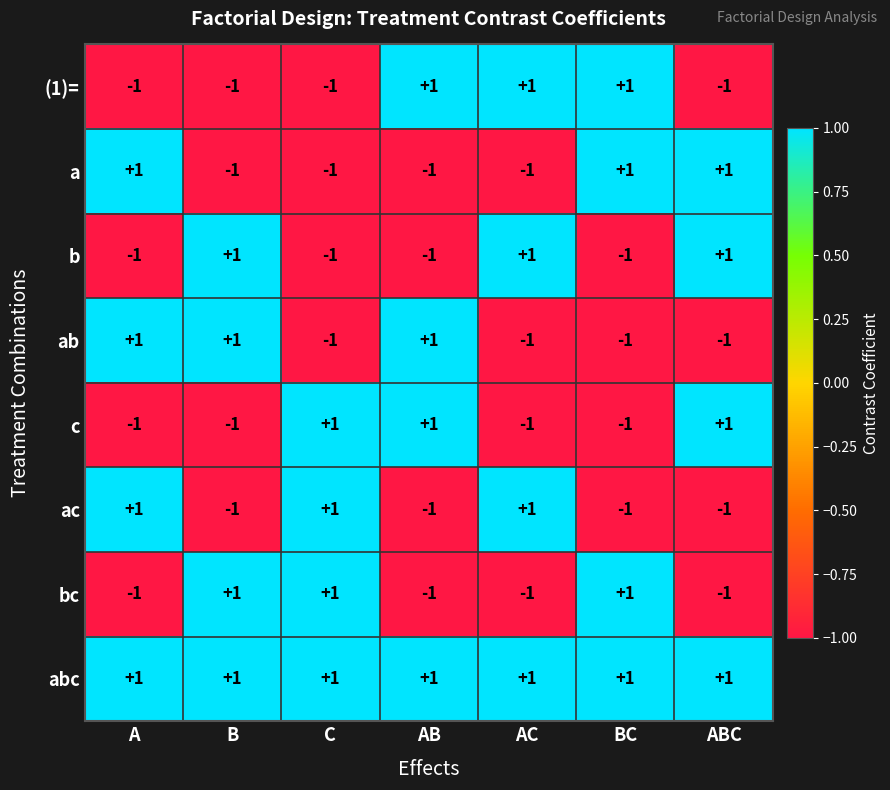

Which series has the largest total across all categories?

abc